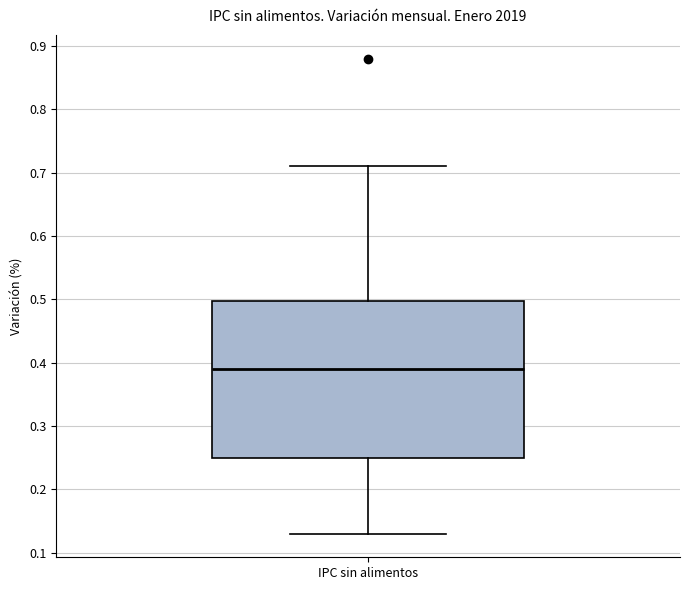

Transcribe this box plot: give where the median line is, the range the box spans, and where the two whiskers end, as read against the y-axis. The values are not printed on the chart, so give them approximately, as read against the axis.

median 0.39, box 0.25 to 0.50, whiskers 0.13 to 0.71